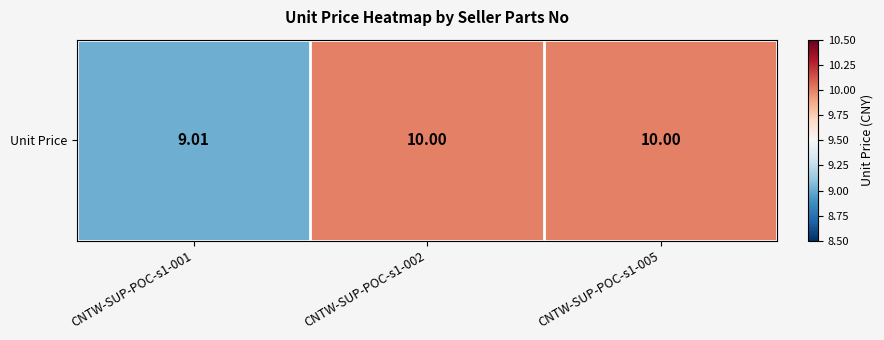

What is the sum of the values at CNTW-SUP-POC-s1-001 and CNTW-SUP-POC-s1-005?

19.0